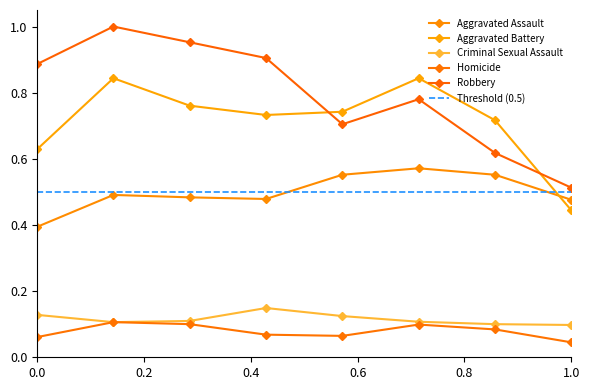

Which series has the largest range (max minus min)?

Robbery